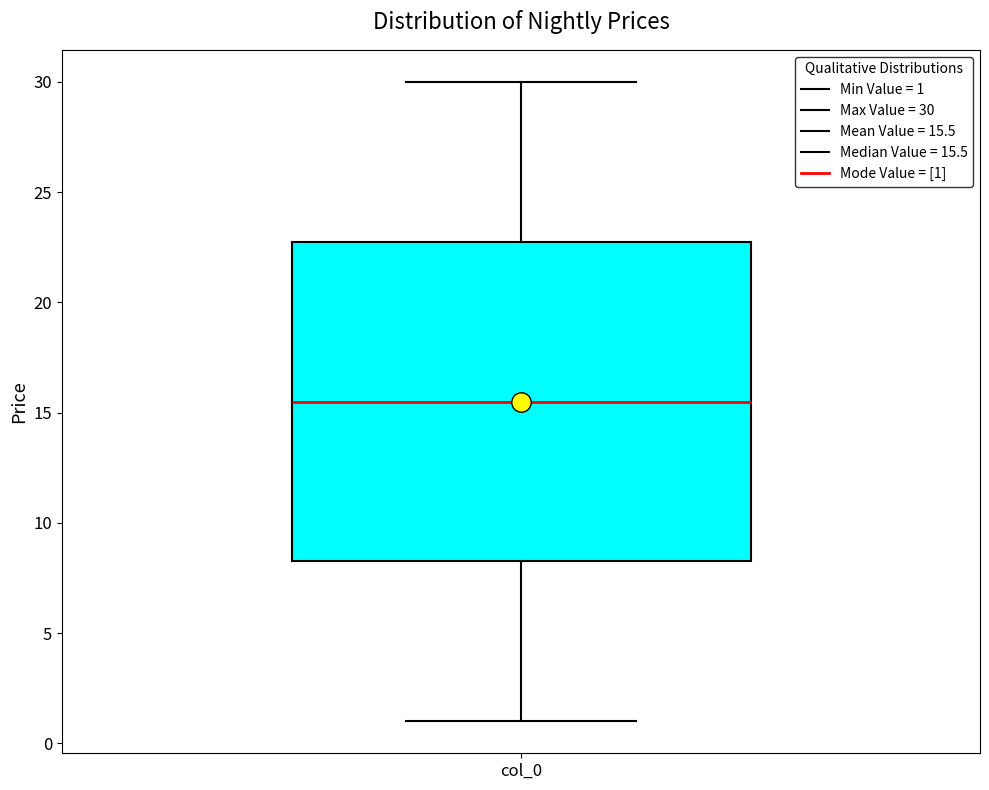

Read this box plot against the y-axis: the position of the median line, the range covered by the box, and the ends of both whiskers. The values are not printed on the chart, so give them approximately, as read against the axis.

median 15.5, box 8.5 to 23.0, whiskers 1.0 to 30.0